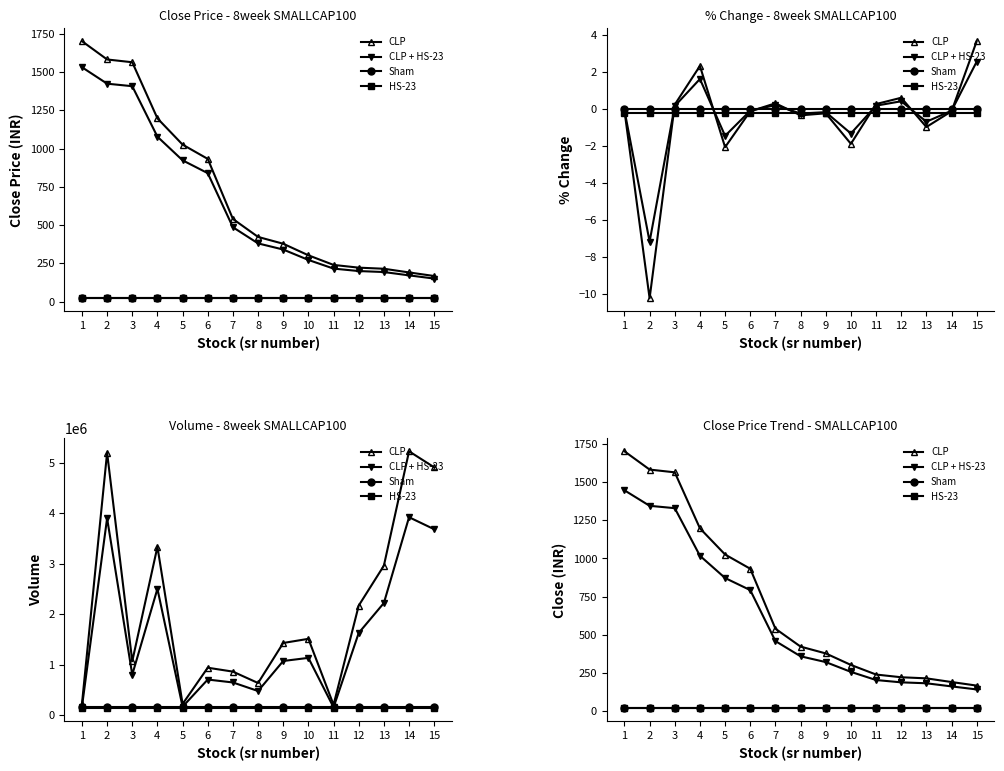

Which category has the lowest value in the CLP + HS-23 series?

15